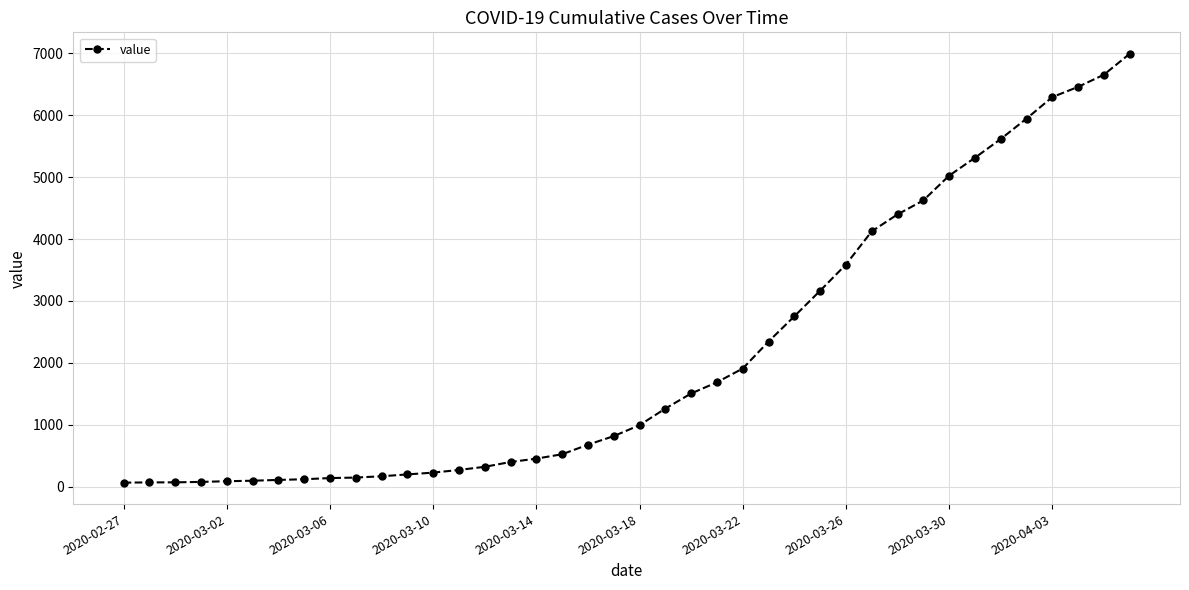

What is the average value?

2142